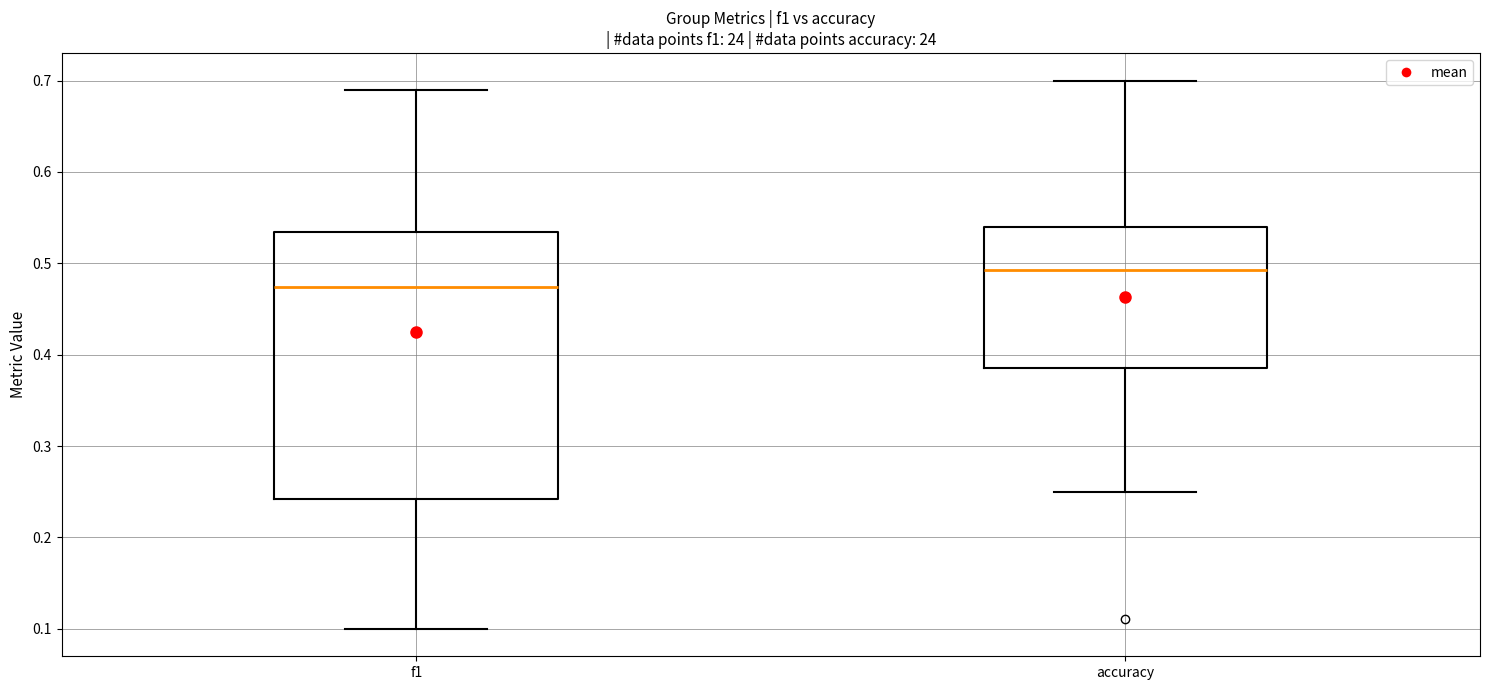

Reading left to right, transcribe this box plot: for each box, give where its median line is, the range the box spans, and where its two whiskers end, as read against the y-axis. The values are not printed on the chart, so give them approximately, as read against the axis.

f1: median 0.47, box 0.24 to 0.53, whiskers 0.10 to 0.69
accuracy: median 0.49, box 0.39 to 0.54, whiskers 0.25 to 0.70